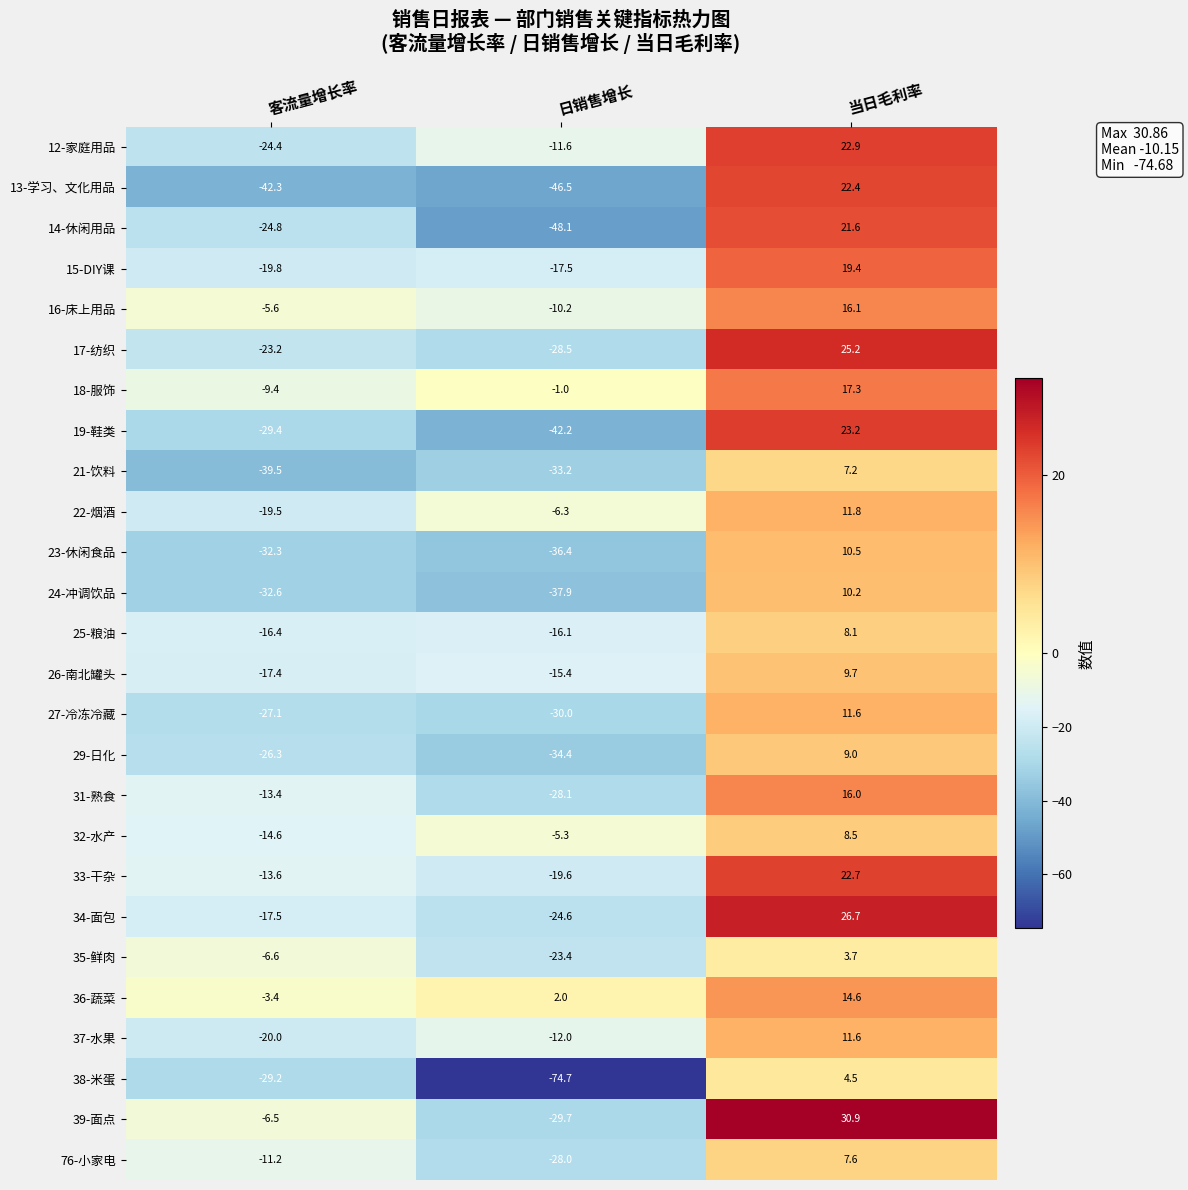

Rank the series at 客流量增长率 from lowest to highest value.

13-学习、文化用品, 21-饮料, 24-冲调饮品, 23-休闲食品, 19-鞋类, 38-米蛋, 27-冷冻冷藏, 29-日化, 14-休闲用品, 12-家庭用品, 17-纺织, 37-水果, 15-DIY课, 22-烟酒, 34-面包, 26-南北罐头, 25-粮油, 32-水产, 33-干杂, 31-熟食, 76-小家电, 18-服饰, 35-鲜肉, 39-面点, 16-床上用品, 36-蔬菜